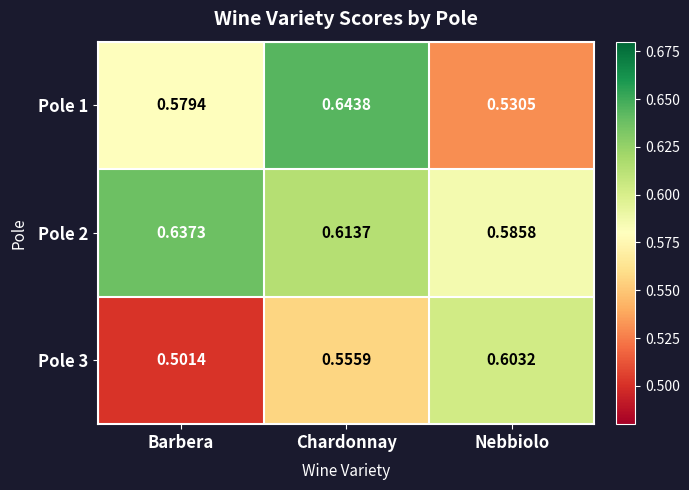

Where is Pole 3 nearest to the value 0?

Barbera